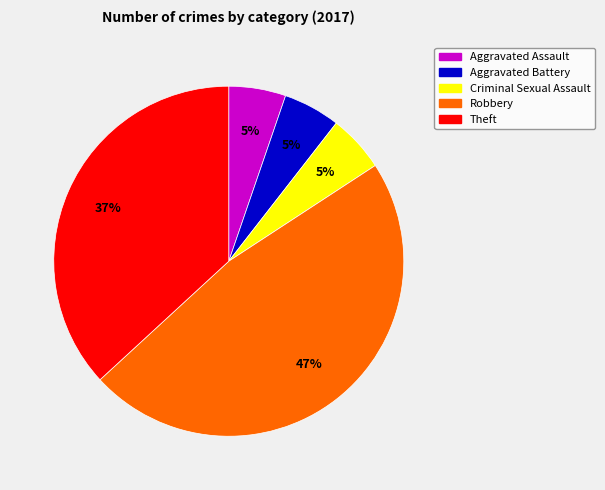

Does any single category account for the majority?

No